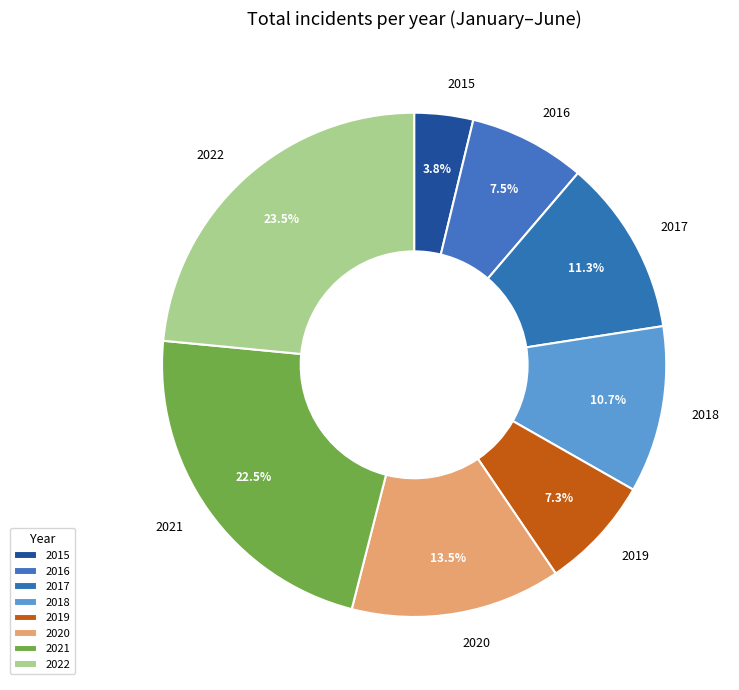

Does 2015 represent more than half of the total?

No